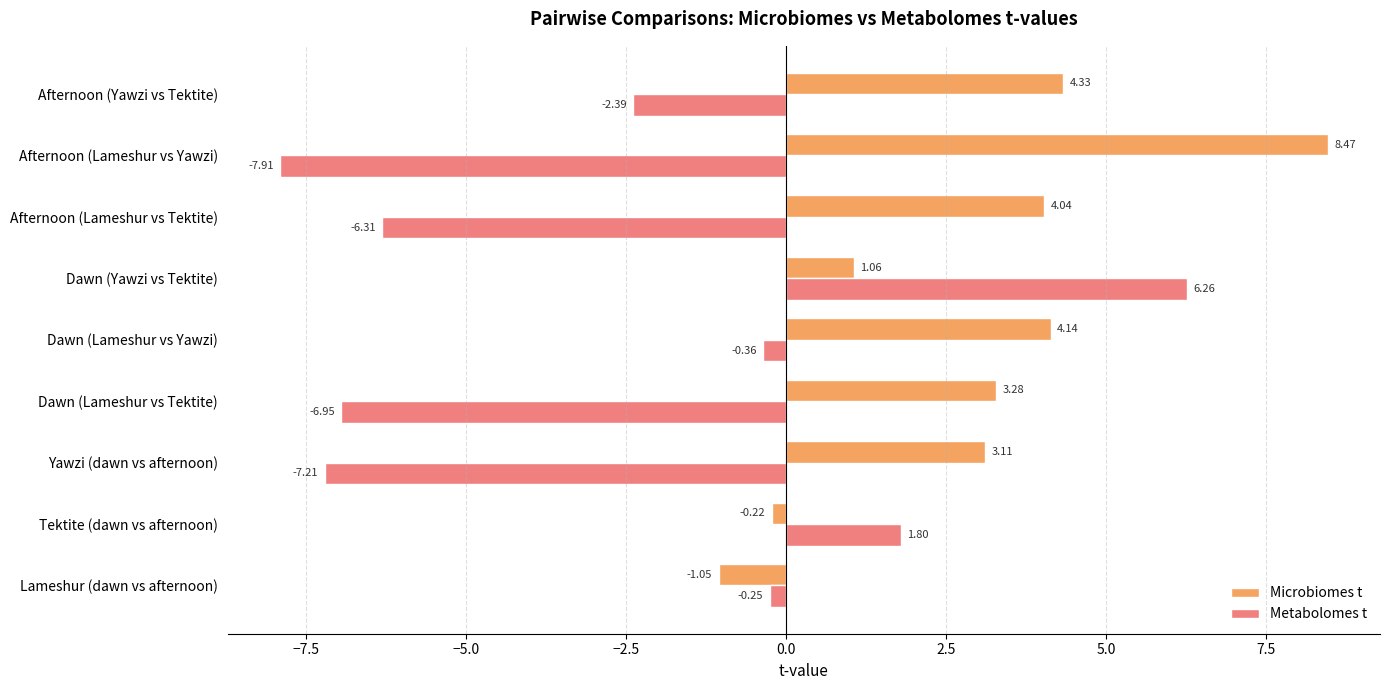

How many values in the Metabolomes t series are below -2?

5